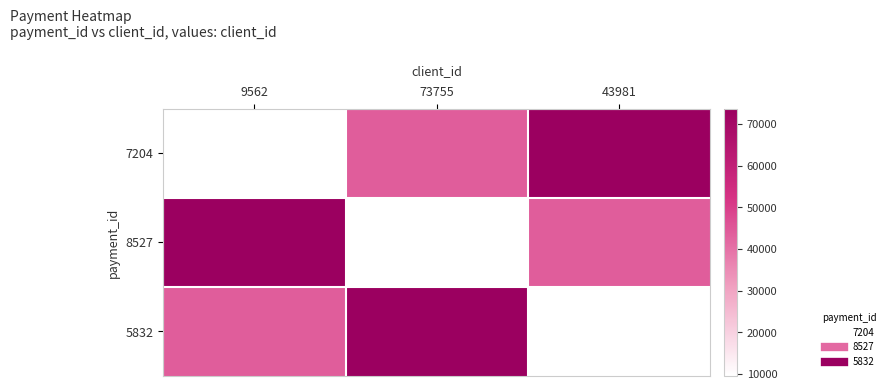

Reading right to left, list all the values displayed in this chart.

7204: 43981=73755	73755=43981	9562=9562
8527: 43981=43981	73755=9562	9562=73755
5832: 43981=9562	73755=73755	9562=43981